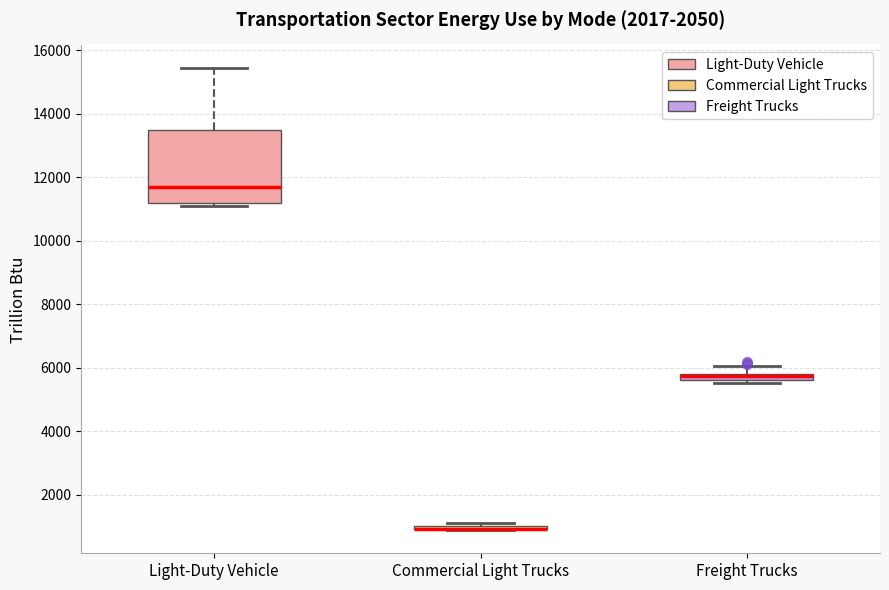

Comparing the boxes themselves (not the whiskers), which one is the tallest?

Light-Duty Vehicle